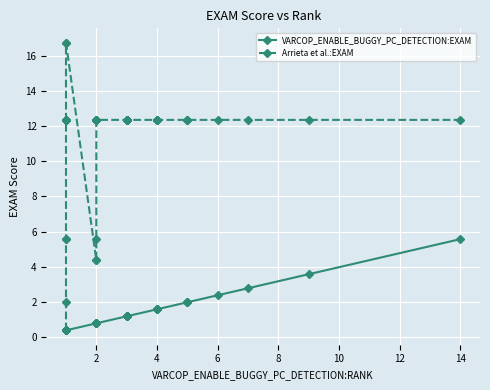

What is the maximum value shown in the chart?

16.7